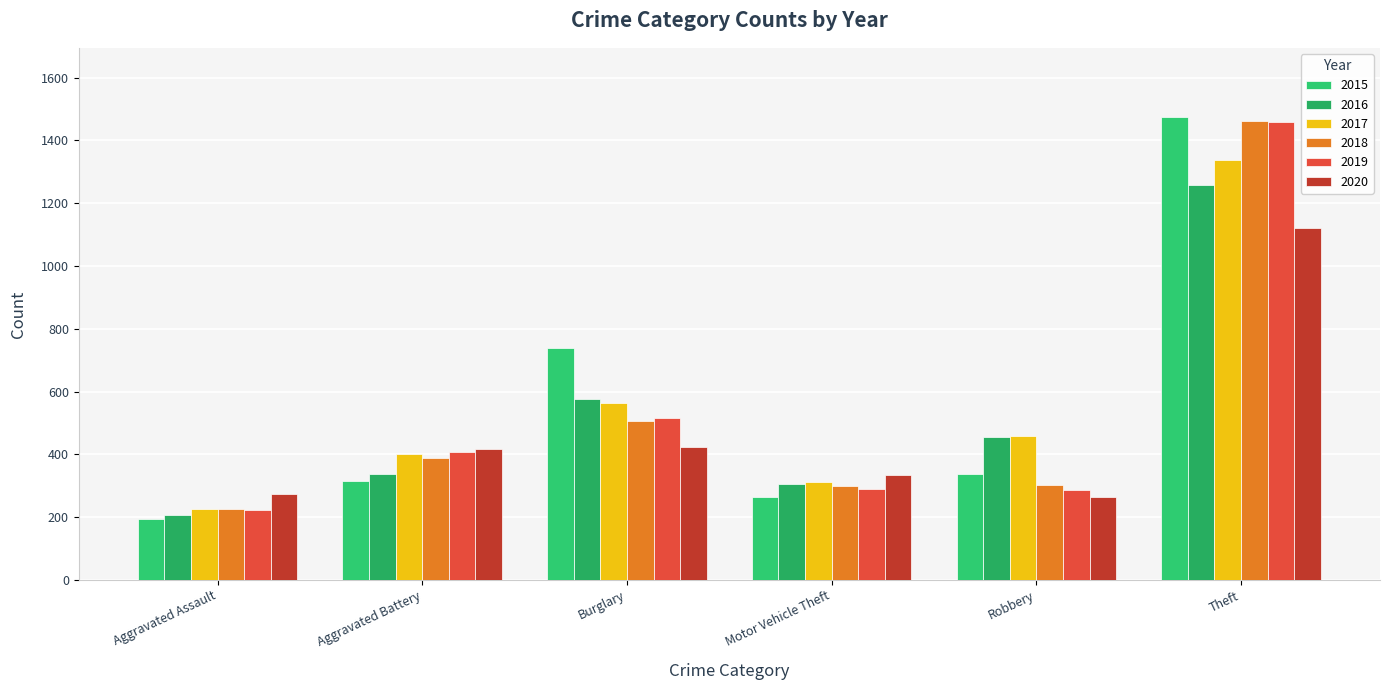

What is the average value of the 2016 series?

522